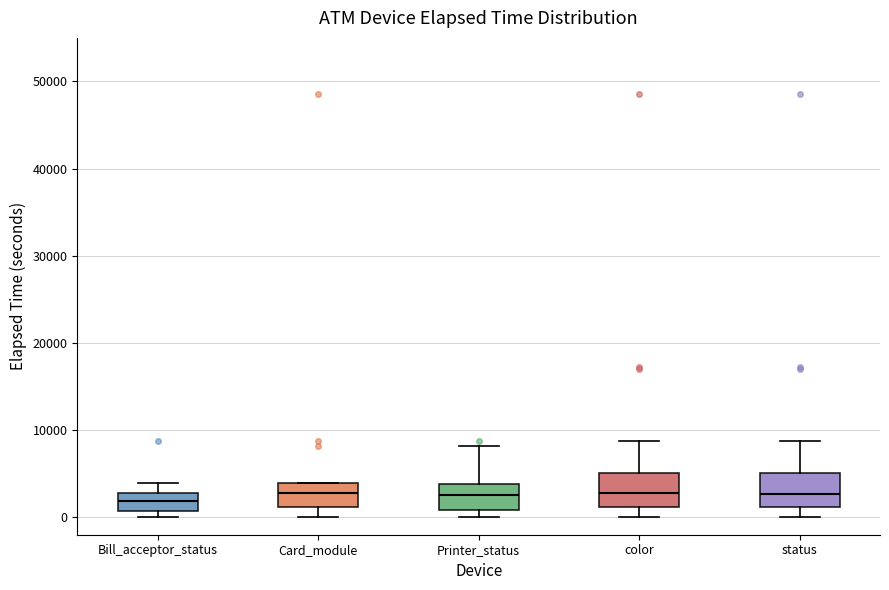

Reading left to right, transcribe this box plot: for each box, give where its median line is, the range the box spans, and where its two whiskers end, as read against the y-axis. The values are not printed on the chart, so give them approximately, as read against the axis.

Bill_acceptor_status: median 2000, box 1000 to 3000, whiskers 0 to 4000
Card_module: median 3000, box 1000 to 4000, whiskers 0 to 4000
Printer_status: median 3000, box 1000 to 4000, whiskers 0 to 8000
color: median 3000, box 1000 to 5000, whiskers 0 to 9000
status: median 3000, box 1000 to 5000, whiskers 0 to 9000